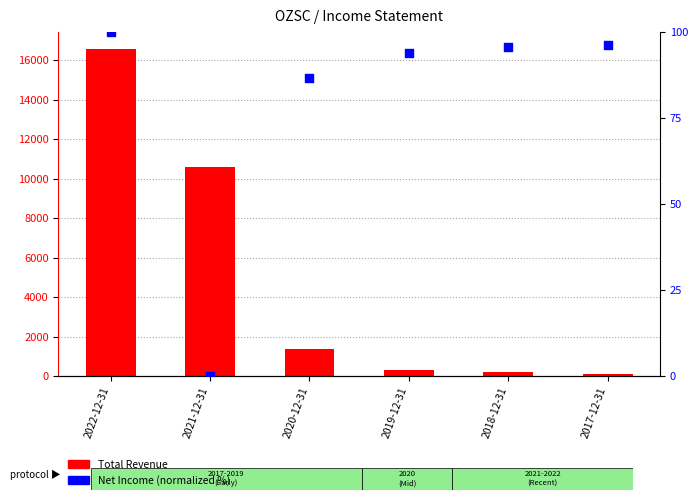

What are all the series names shown in the legend?

Total Revenue, Net Income (normalized %)